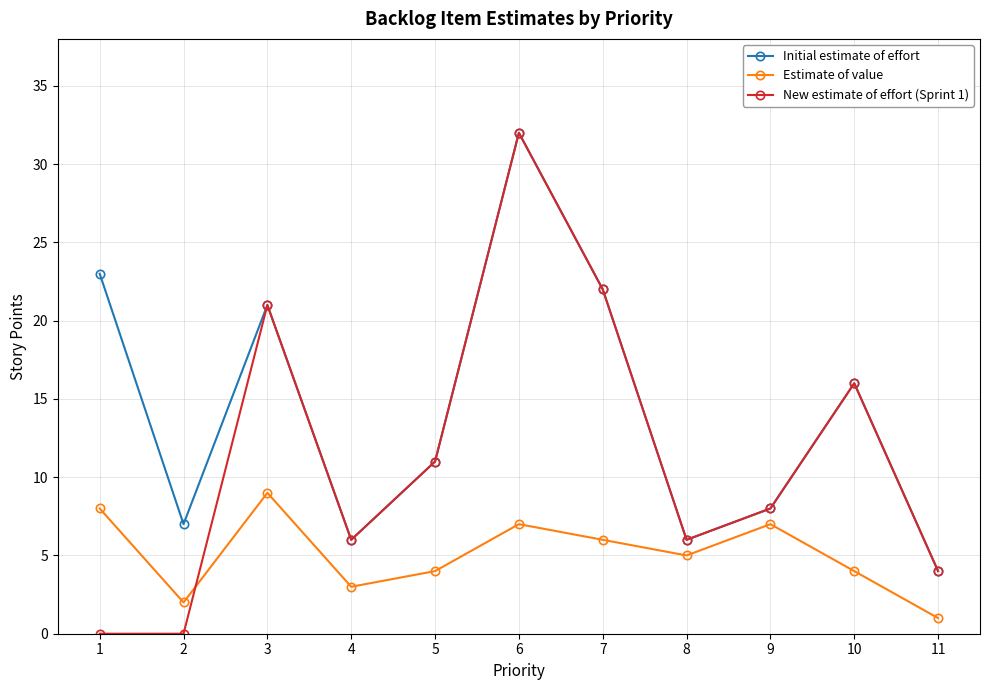

Is this an area chart (filled region under the line)?

No